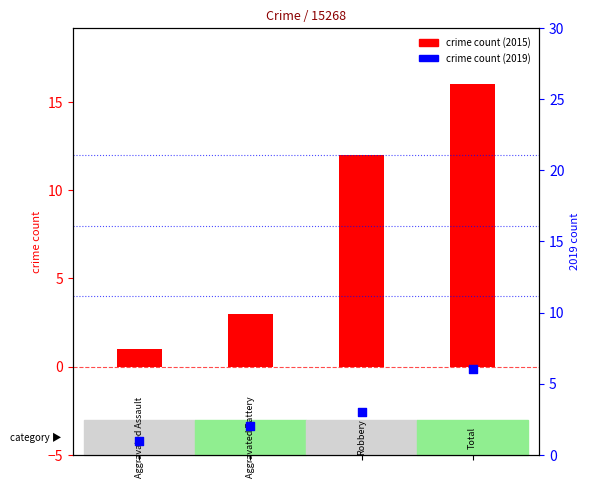

Which series has the largest Y range (max minus min)?

crime count (2015)